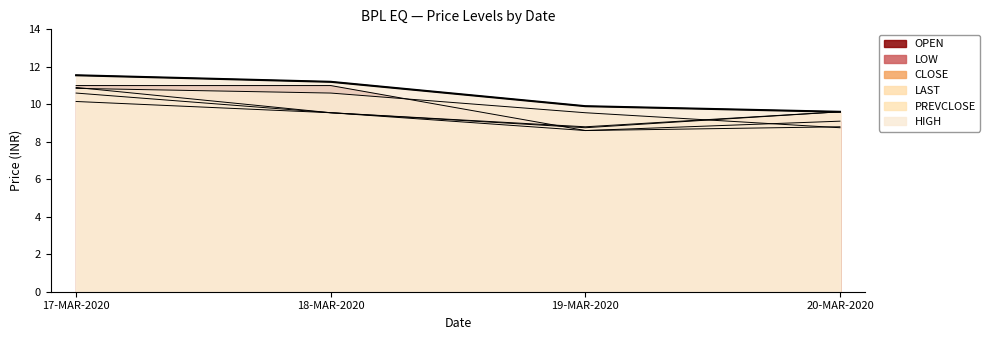

What is the difference between the highest and lowest values at 19-MAR-2020?

1.3